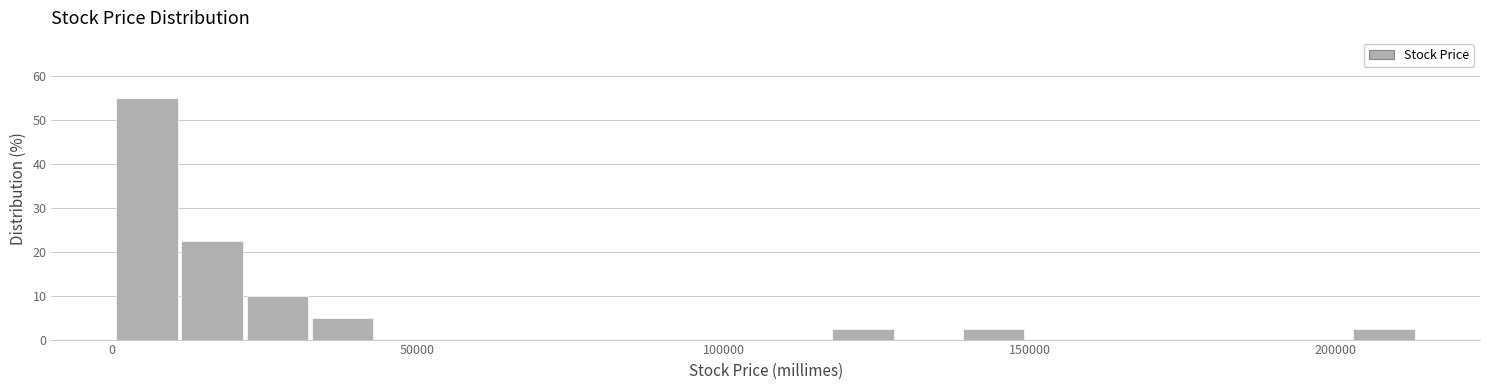

Read against the x-axis, roughly where is the centre of the tallest bar?

5000